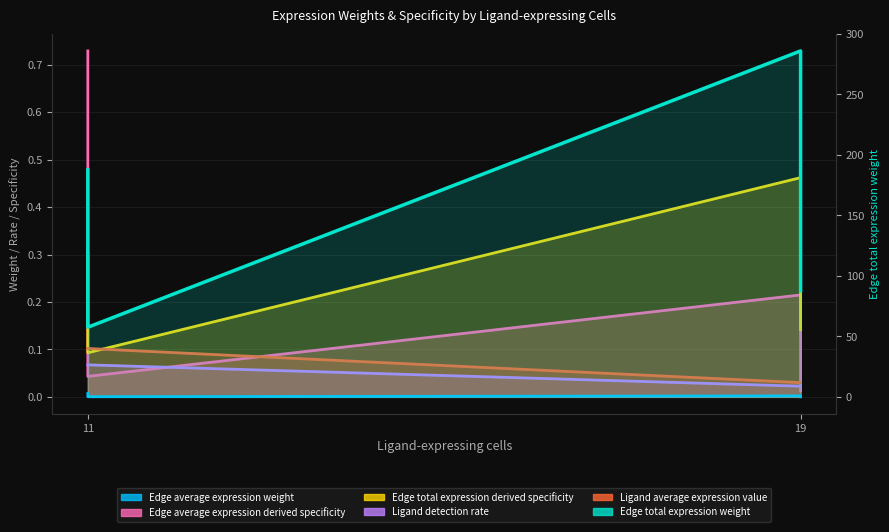

At which category does Edge average expression weight reach its first local valley?

11